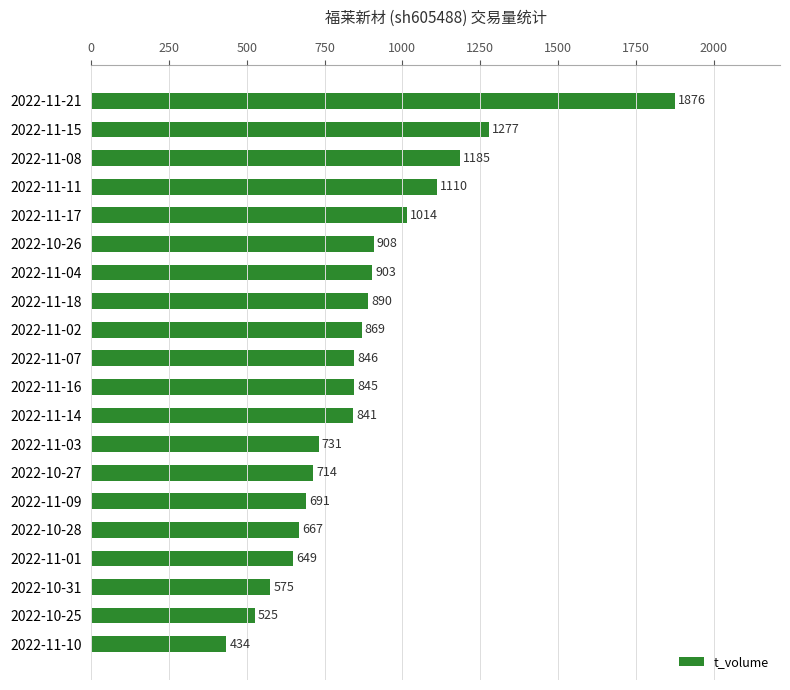

Between 2022-11-14 and 2022-11-09, which is larger?

2022-11-14